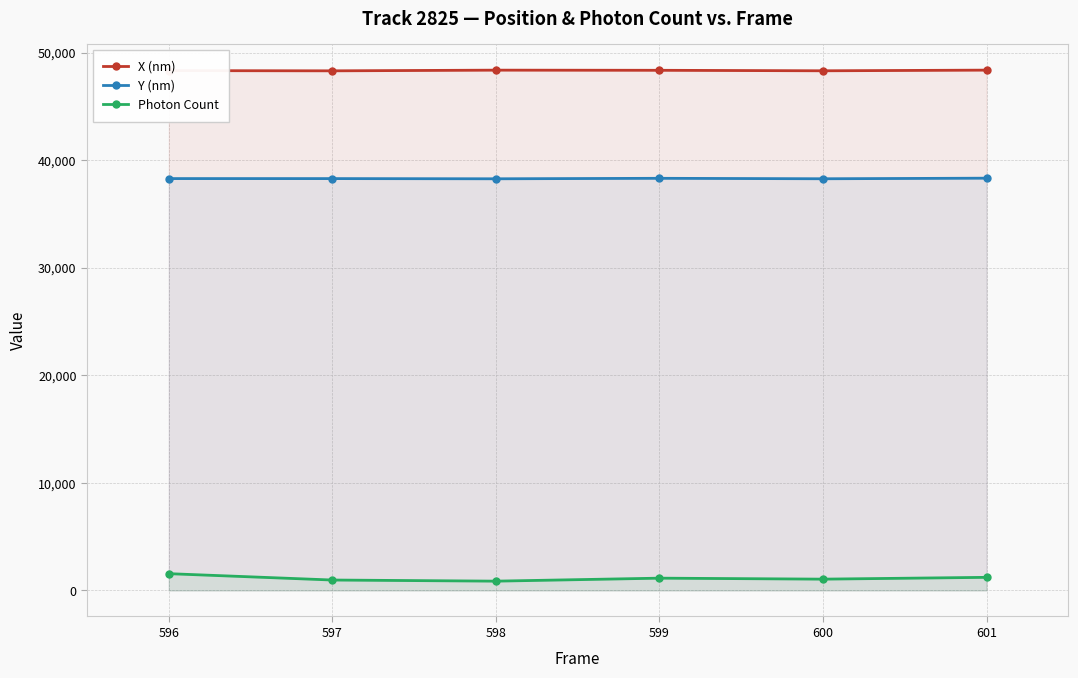

At which category is the sum across all series the highest?

596